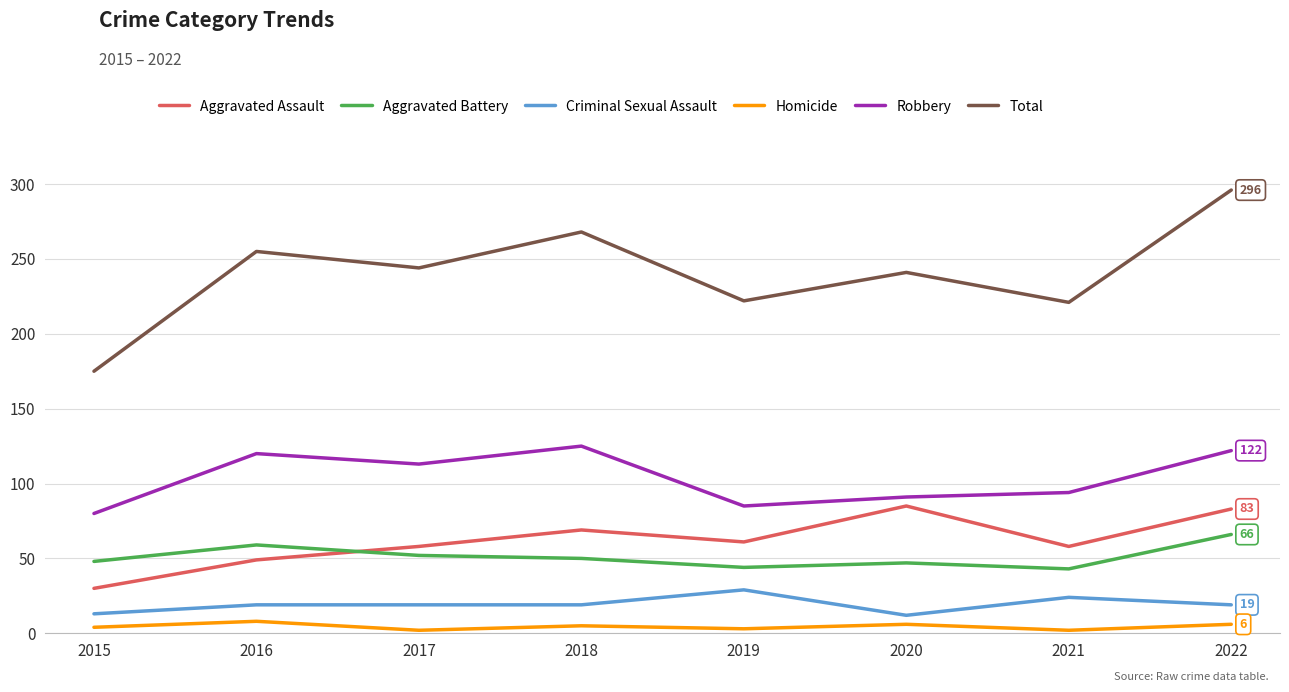

What is the approximate value of Aggravated Assault at 2019, to the nearest 5?

60